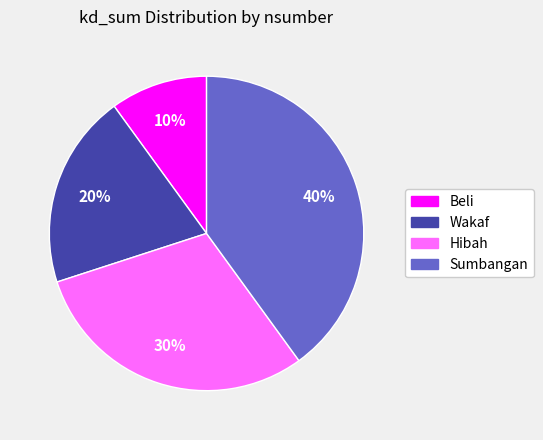

What percentage is the Beli slice, to the nearest percent?

10%